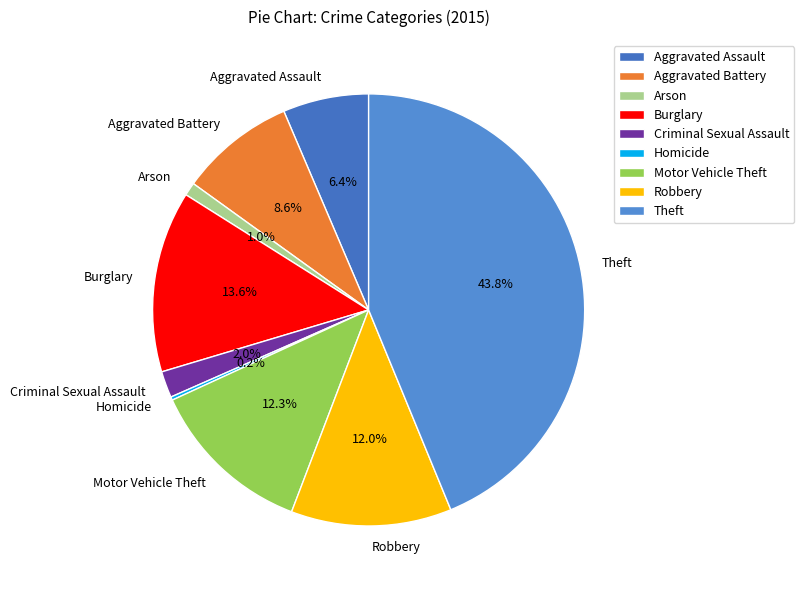

Between Aggravated Assault and Robbery, which is larger?

Robbery